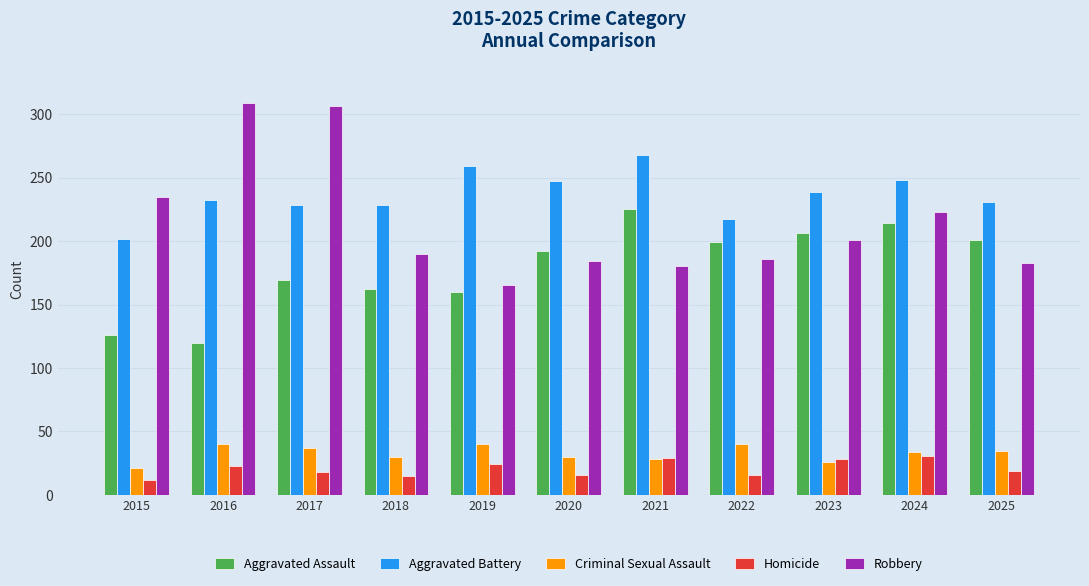

Does the chart contain stacked bars?

No